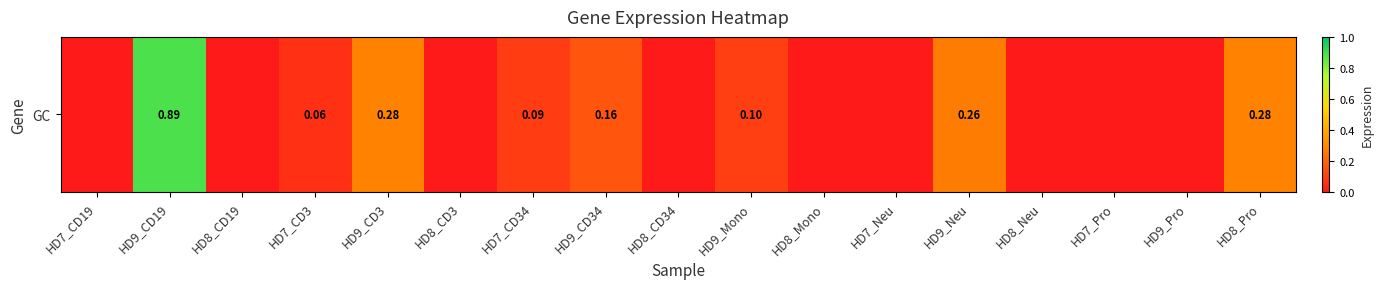

Reading right to left, what are all the values shown in this chart?

HD8_Pro=0.3	HD9_Pro=0.0	HD7_Pro=0.0	HD8_Neu=0.0	HD9_Neu=0.3	HD7_Neu=0.0	HD8_Mono=0.0	HD9_Mono=0.1	HD8_CD34=0.0	HD9_CD34=0.2	HD7_CD34=0.1	HD8_CD3=0.0	HD9_CD3=0.3	HD7_CD3=0.1	HD8_CD19=0.0	HD9_CD19=0.9	HD7_CD19=0.0